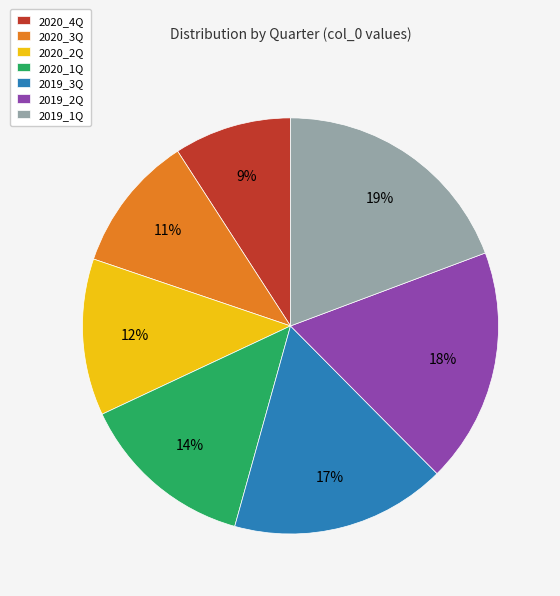

To the nearest percent, what portion does 2020_2Q represent?

12%